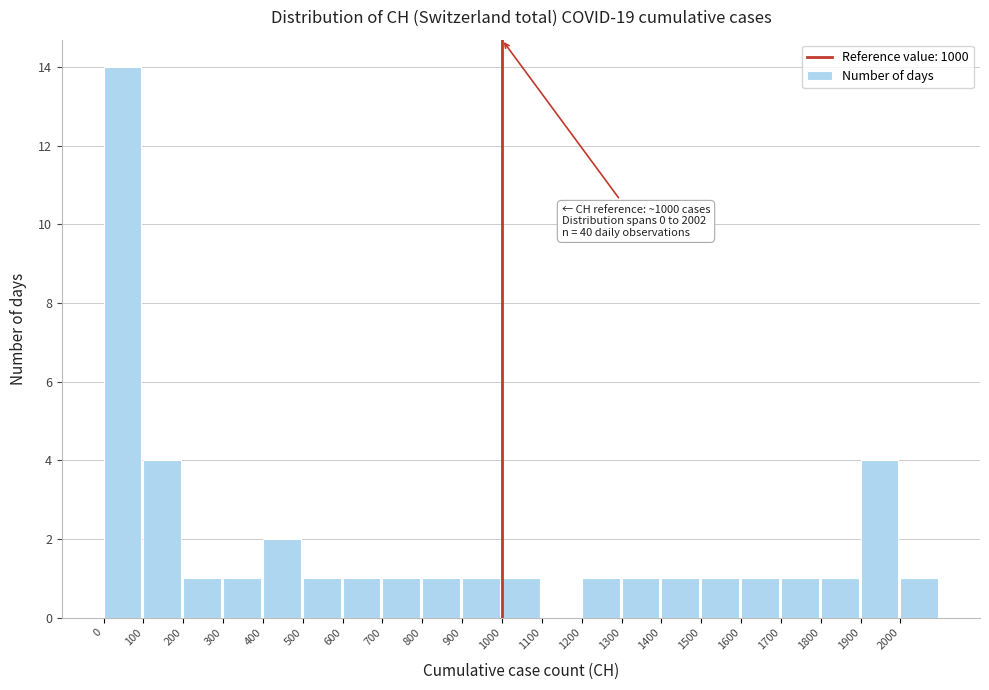

Over which range of the x-axis is the bar tallest?

0 to 100